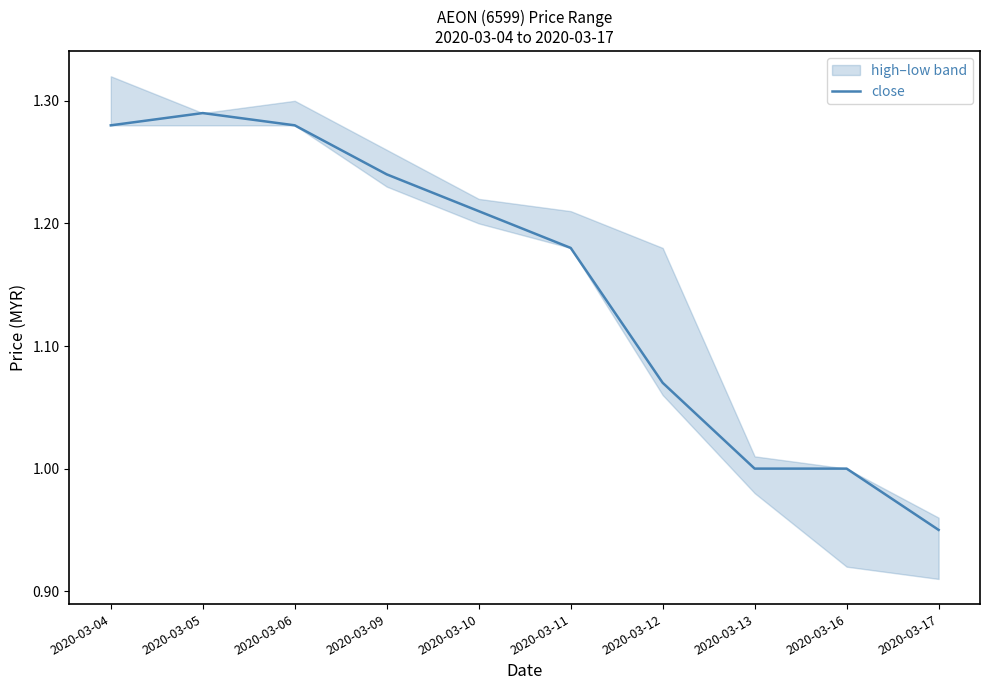

List the labels in order of value, largest first.

2020-03-05, 2020-03-04, 2020-03-06, 2020-03-09, 2020-03-10, 2020-03-11, 2020-03-12, 2020-03-13, 2020-03-16, 2020-03-17